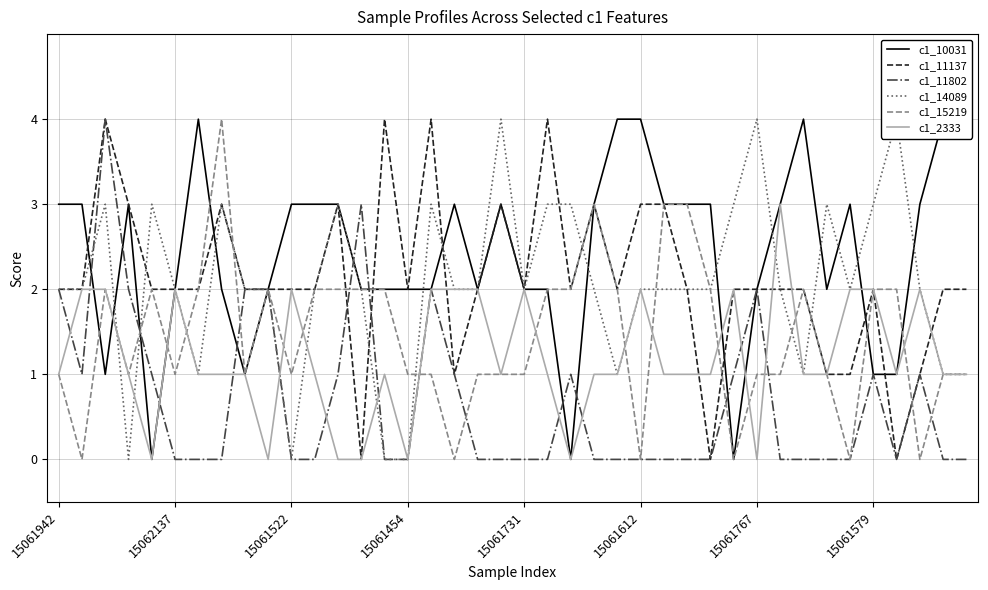

Is the value of c1_10031 at 35 greater than the value of c1_15219 at 9?

No